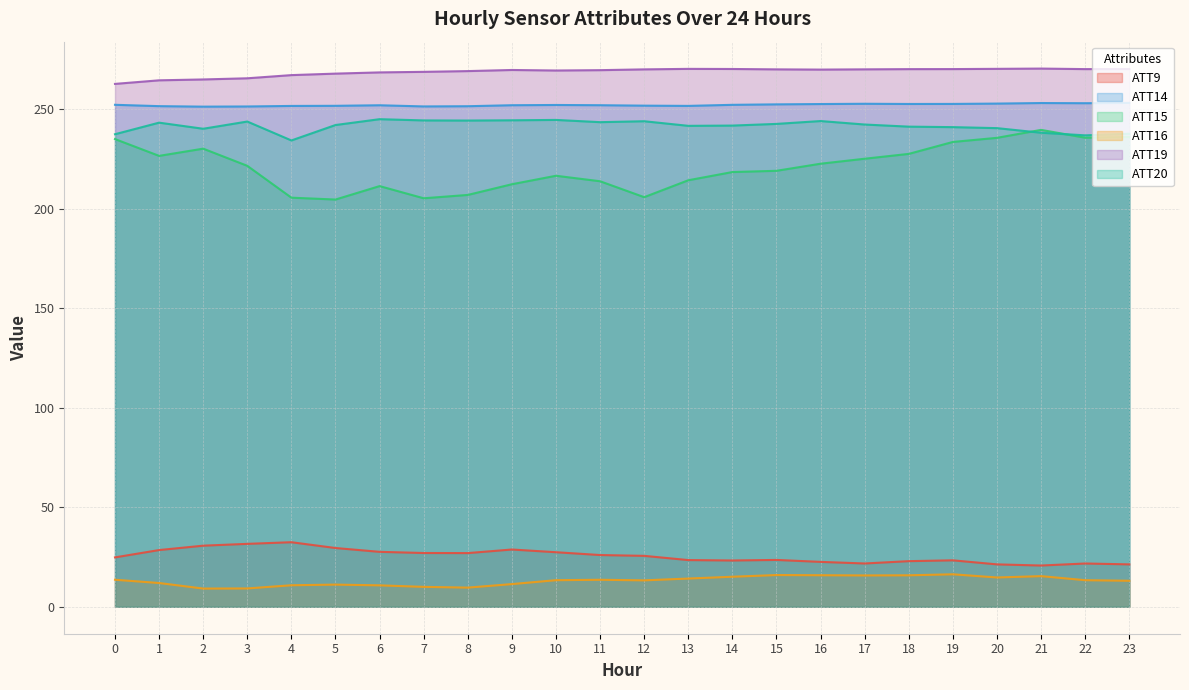

Is the value of ATT20 at 13 greater than the value of ATT16 at 16?

Yes